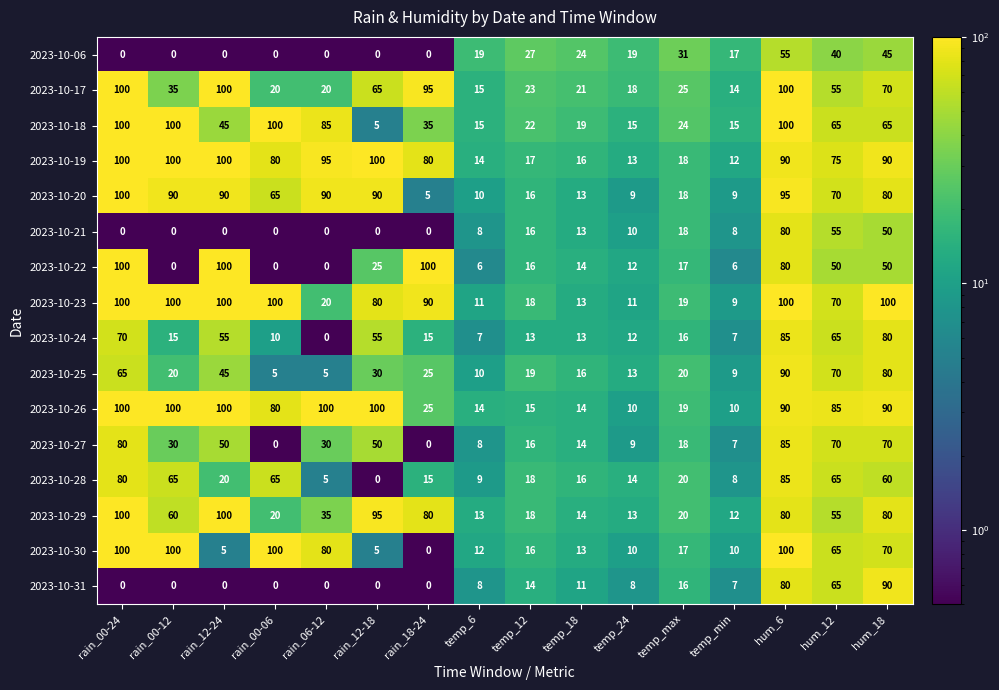

What is the average value of the 2023-10-20 series?

53